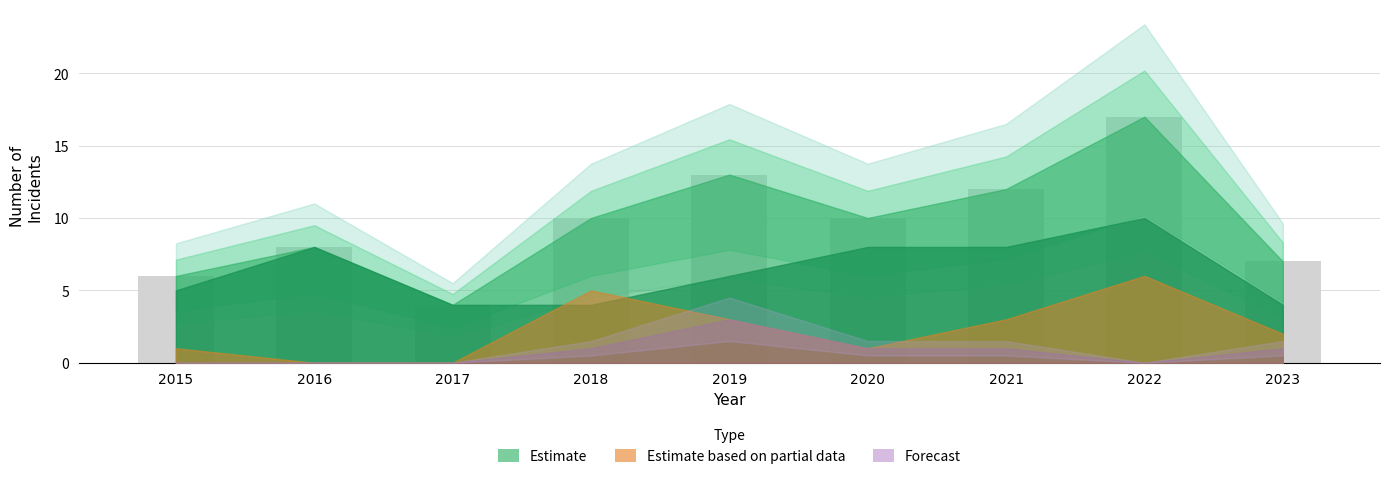

At which label is Total closest to 10?

2018